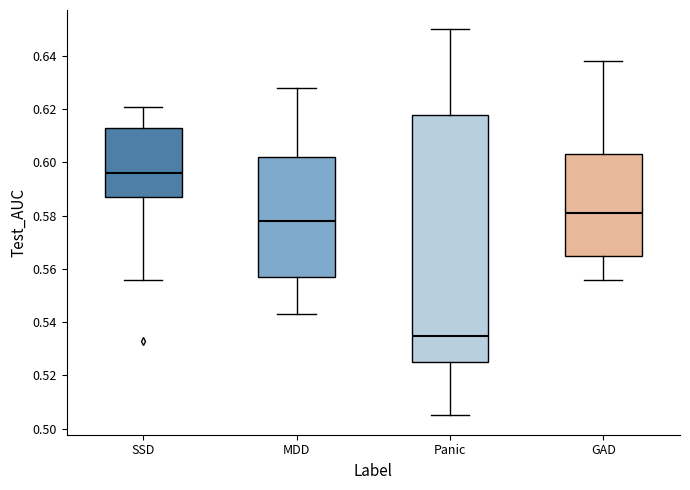

Where does the upper whisker of the box for Panic end on the y-axis? The values are not printed on the chart, so give them approximately, as read against the axis.

0.650